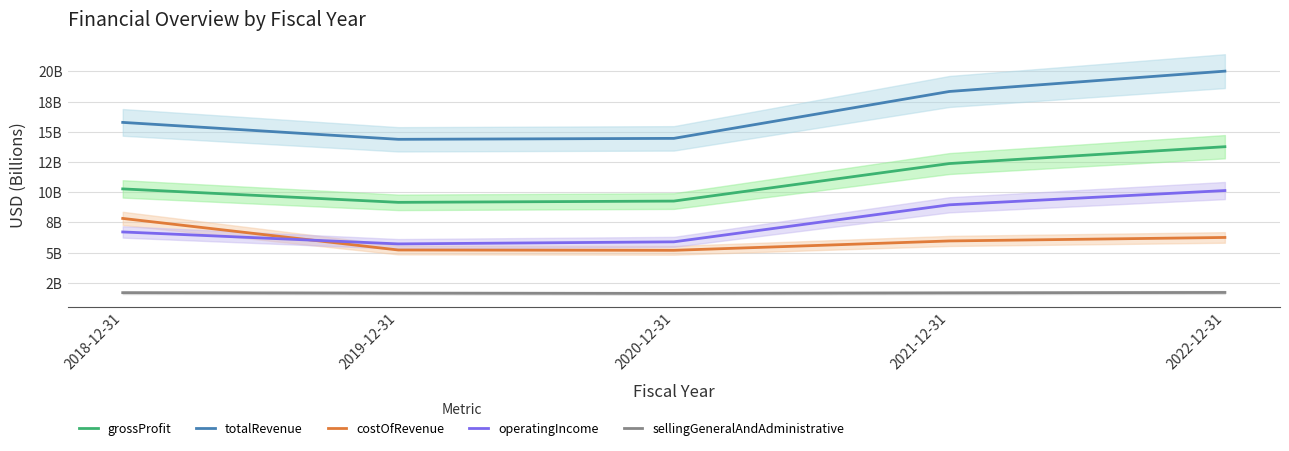

Rank the series at 2018-12-31 from highest to lowest value.

totalRevenue, grossProfit, costOfRevenue, operatingIncome, sellingGeneralAndAdministrative